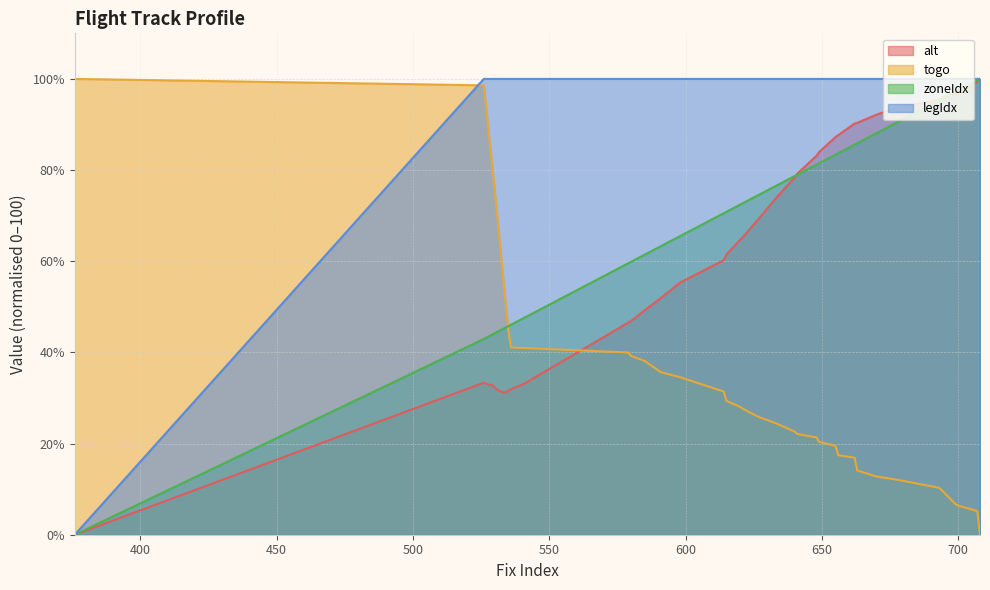

What is the maximum value shown in the chart?

100.0